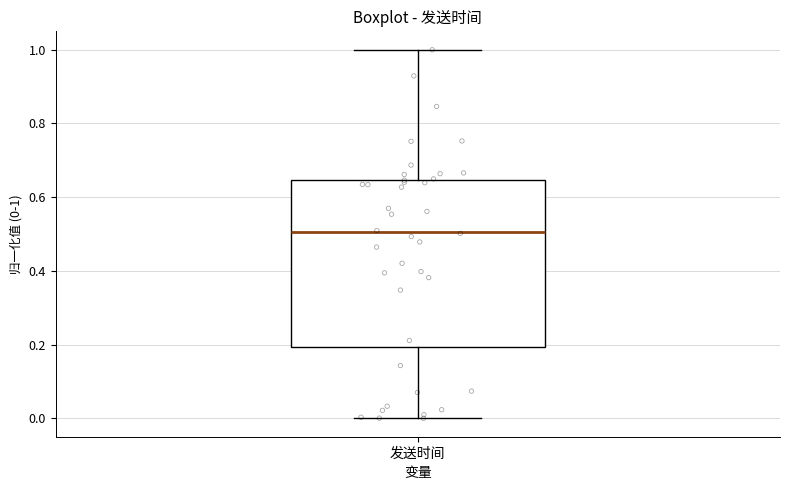

Transcribe this box plot: give where the median line is, the range the box spans, and where the two whiskers end, as read against the y-axis. The values are not printed on the chart, so give them approximately, as read against the axis.

median 0.50, box 0.20 to 0.64, whiskers 0.00 to 1.00